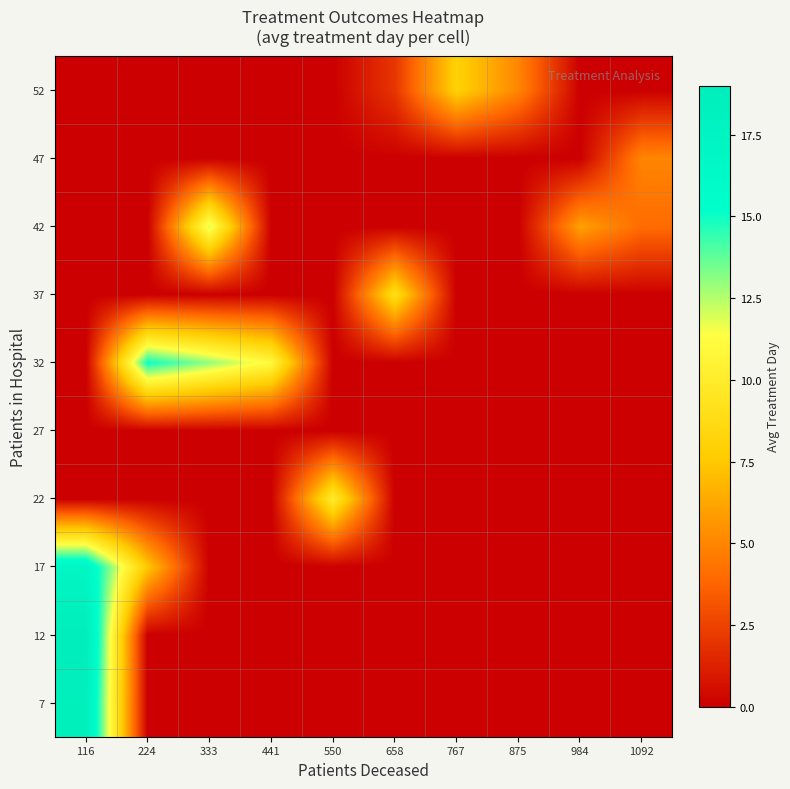

Which category has the highest value across all series?

116